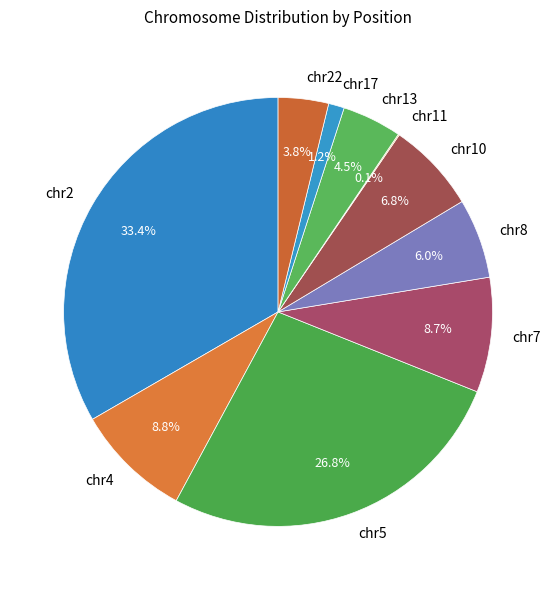

Which category has the biggest portion of the pie?

chr2